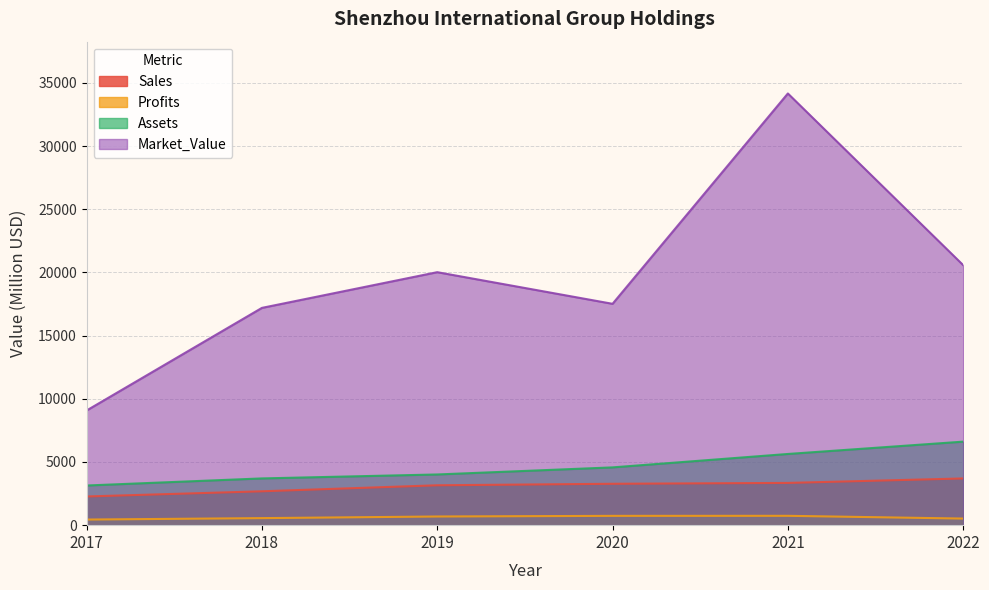

What is the difference between the Sales values at 2019 and 2021?

187.0